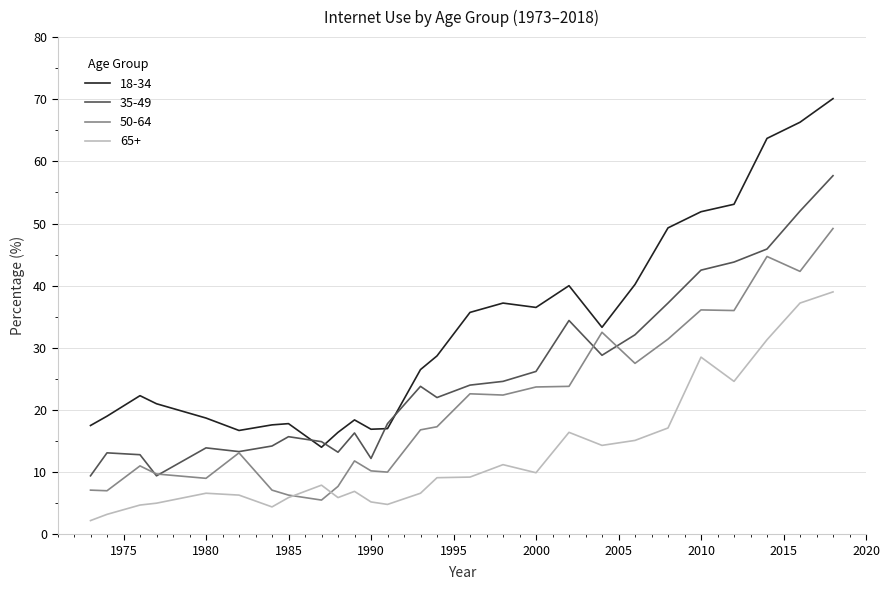

Which series has the largest range (max minus min)?

18-34